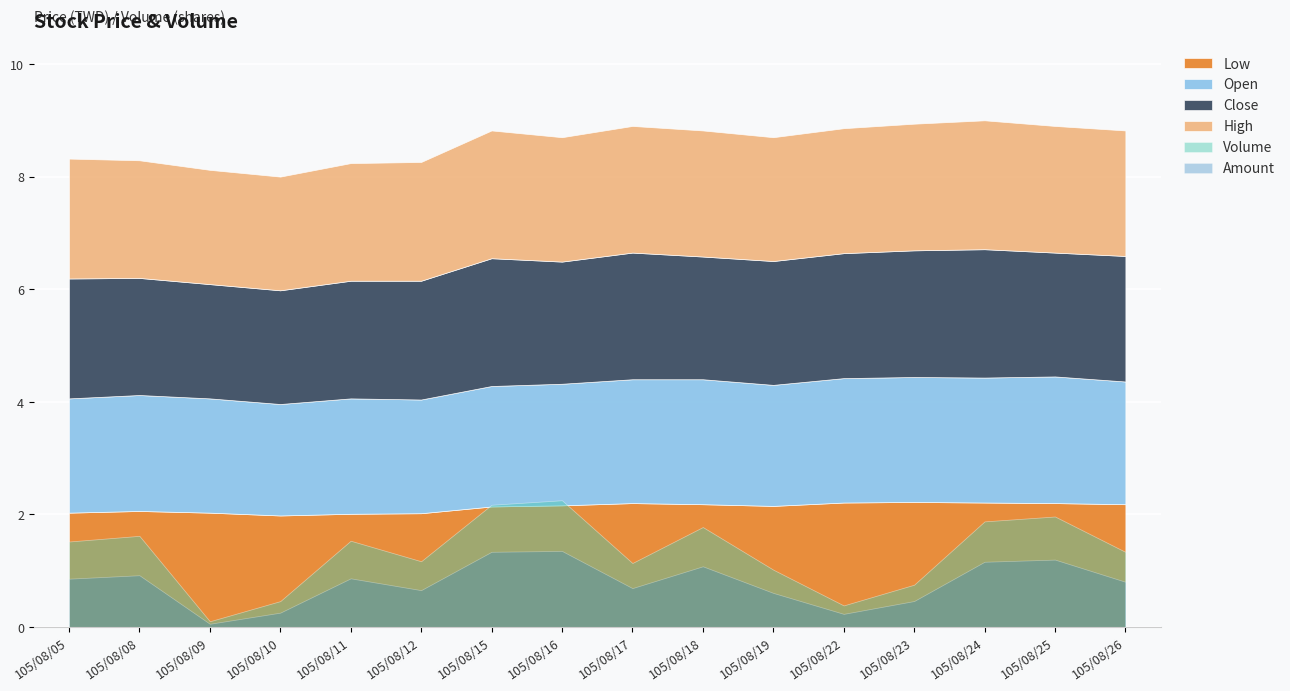

True or false: Close and High intersect in this chart.

False